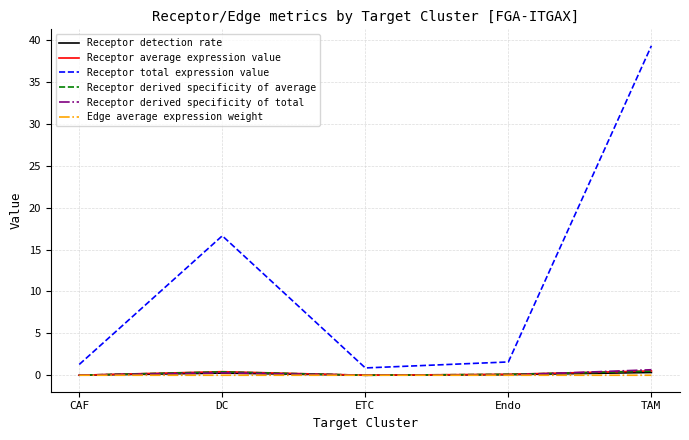

Which category has the lowest value in the Receptor total expression value series?

ETC